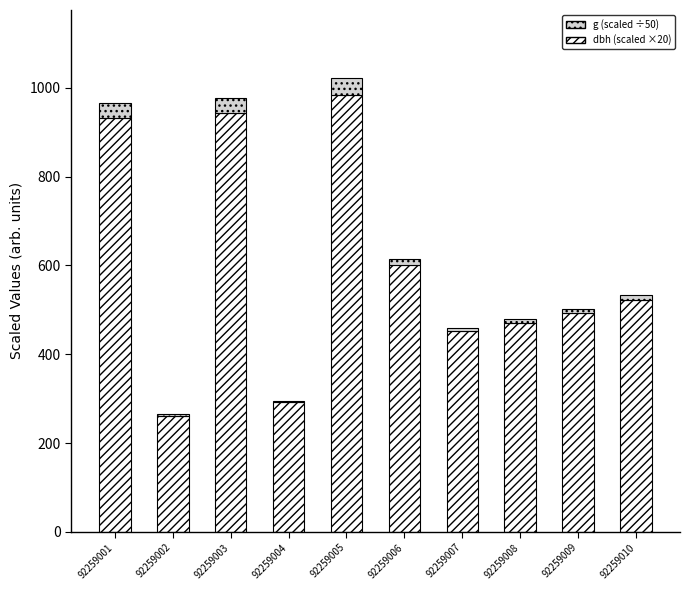

What is the total value across all series at 92259005?

1022.0